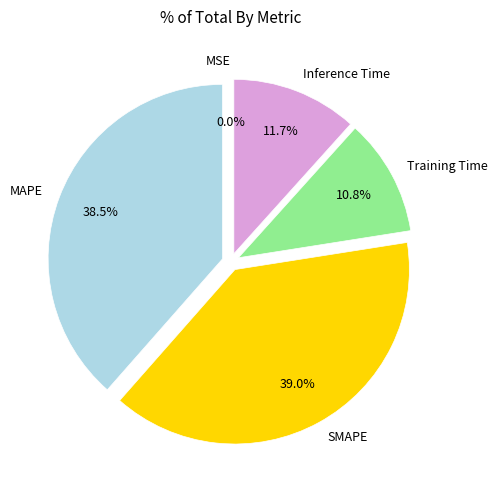

Approximately how many times larger is the value at Training Time compared to MAPE?

0.3